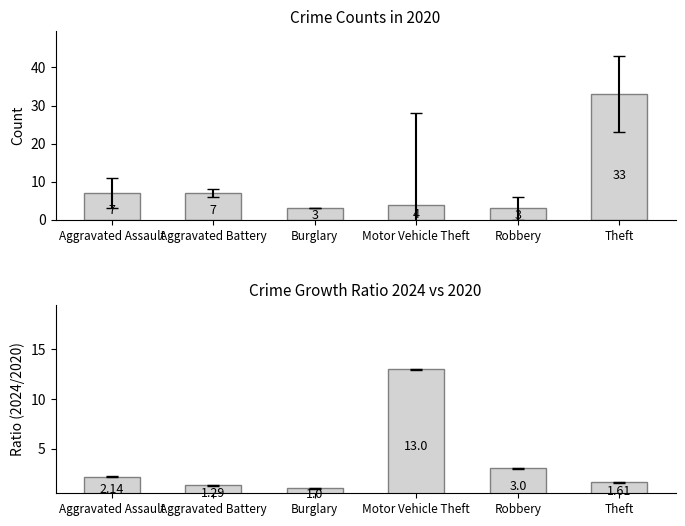

What is the total value across all series at Robbery?

6.0